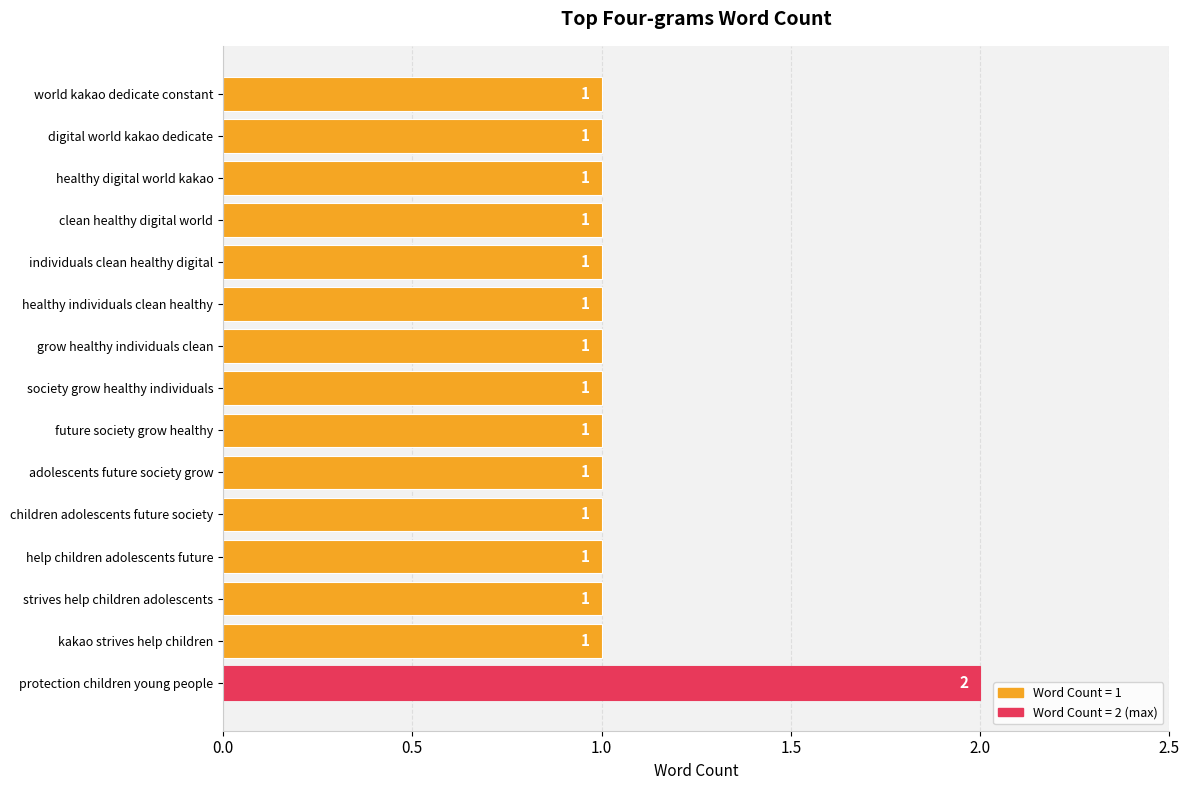

Which category has the highest value across all series?

protection children young people